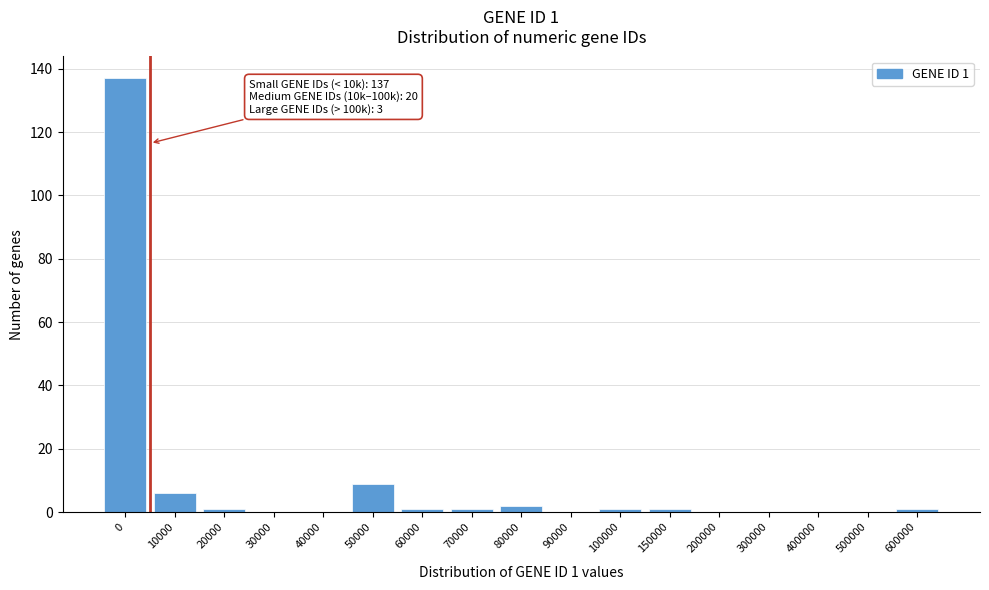

Reading left to right, transcribe all the data shown in this chart.

0=137	10000=6	20000=1	30000=0	40000=0	50000=9	60000=1	70000=1	80000=2	90000=0	100000=1	150000=1	200000=0	300000=0	400000=0	500000=0	600000=1